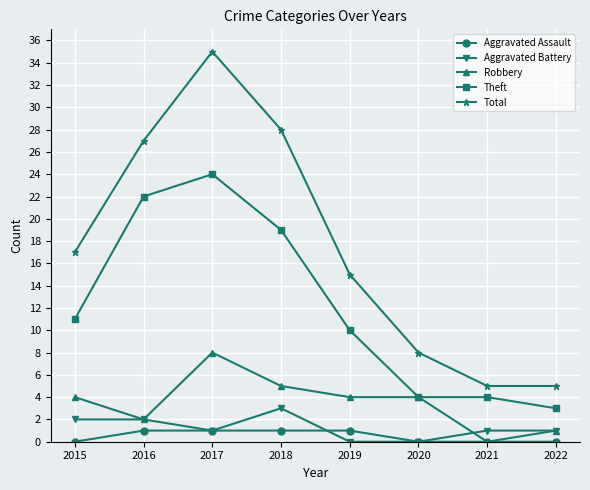

At which label is Total closest to 20?

2015